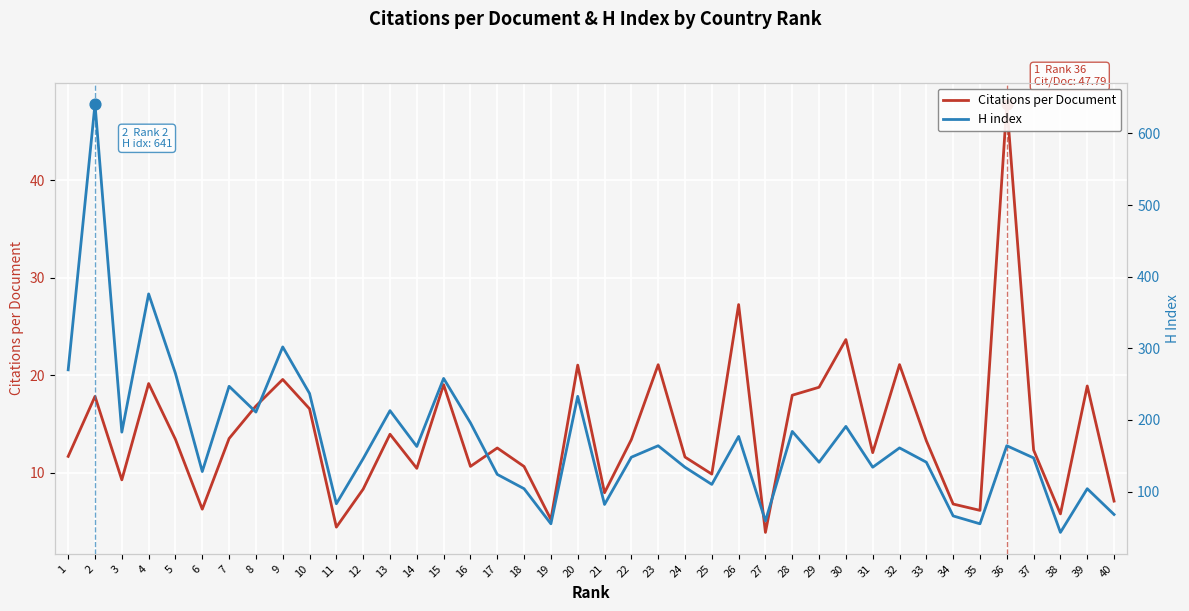

What is the total value across all series at 14?

173.4